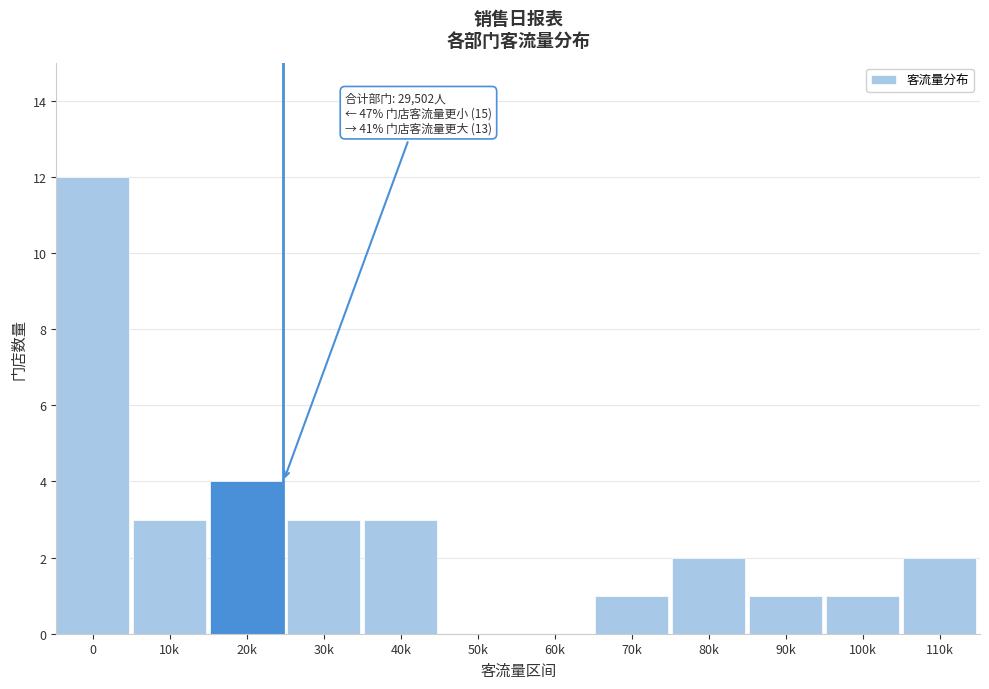

Reading right to left, list all the values displayed in this chart.

110k=2	100k=1	90k=1	80k=2	70k=1	60k=0	50k=0	40k=3	30k=3	20k=4	10k=3	0=12